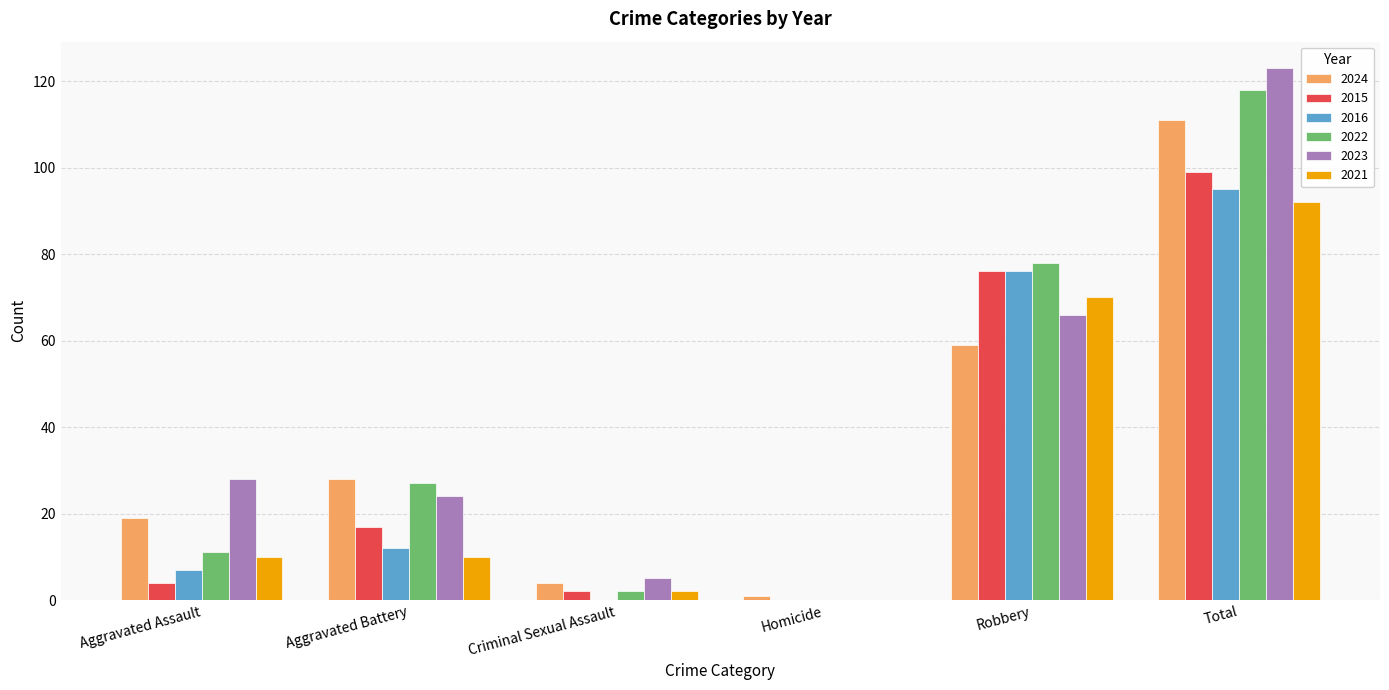

Which label corresponds to the largest value in the chart?

Total